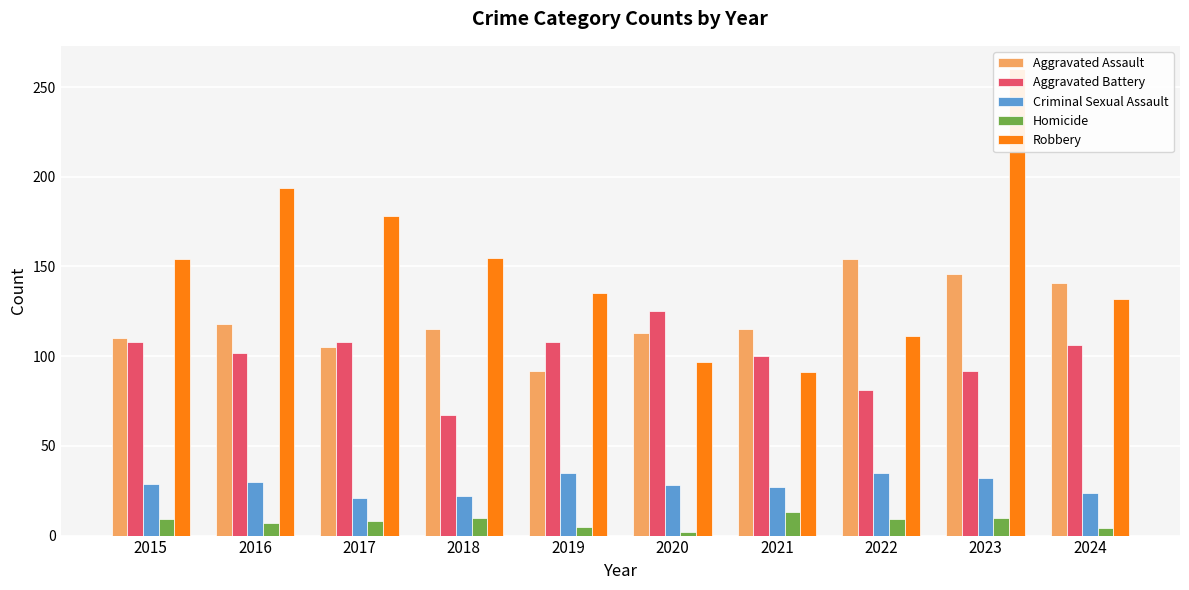

What is the difference between the Aggravated Assault values at 2022 and 2015?

44